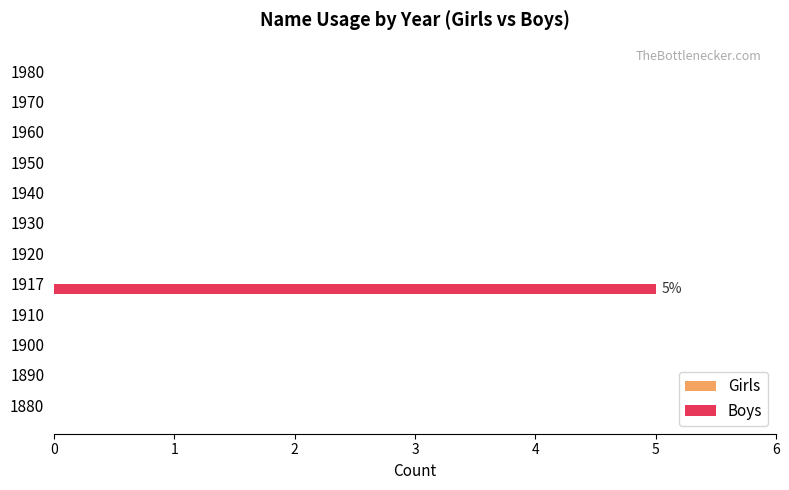

What is the sum of all values?

5